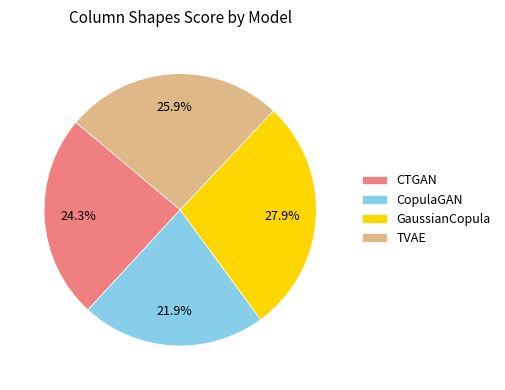

To the nearest percent, what is the difference between the CTGAN and CopulaGAN slice percentages?

2%